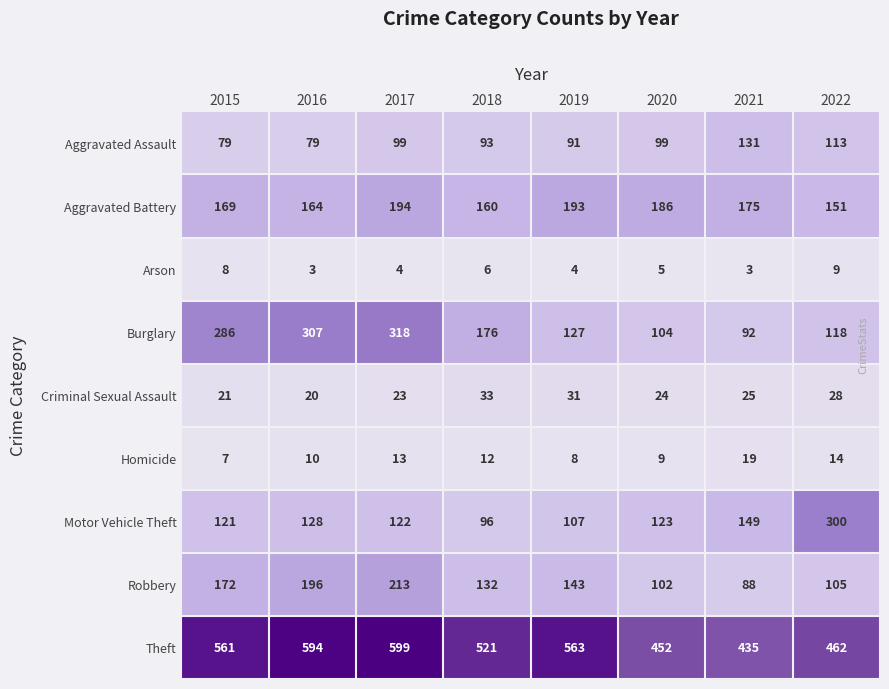

What is the total value across all series at 2022?

1300